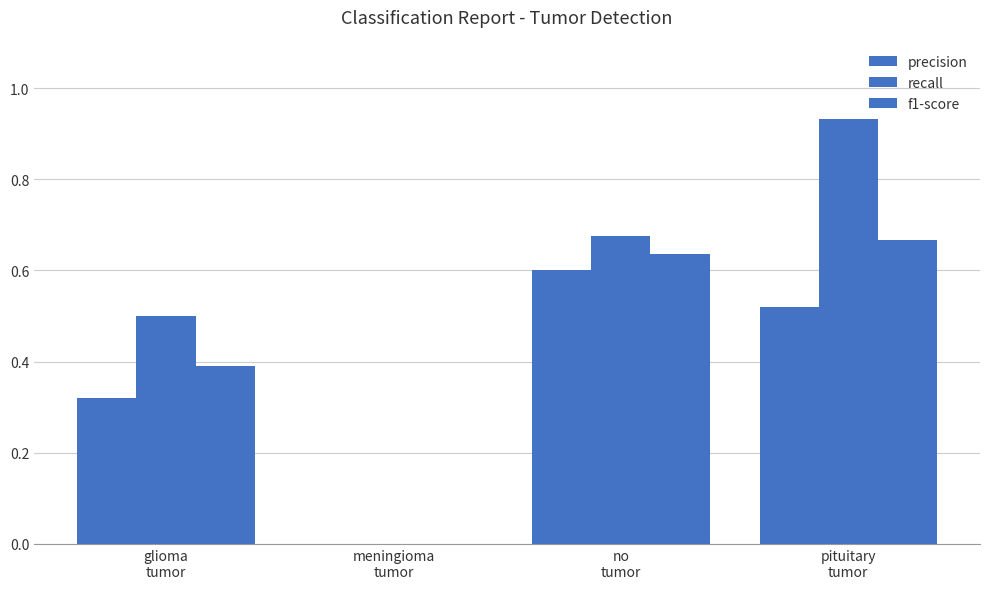

The value of f1-score at no
tumor is 0.6. True or false?

True